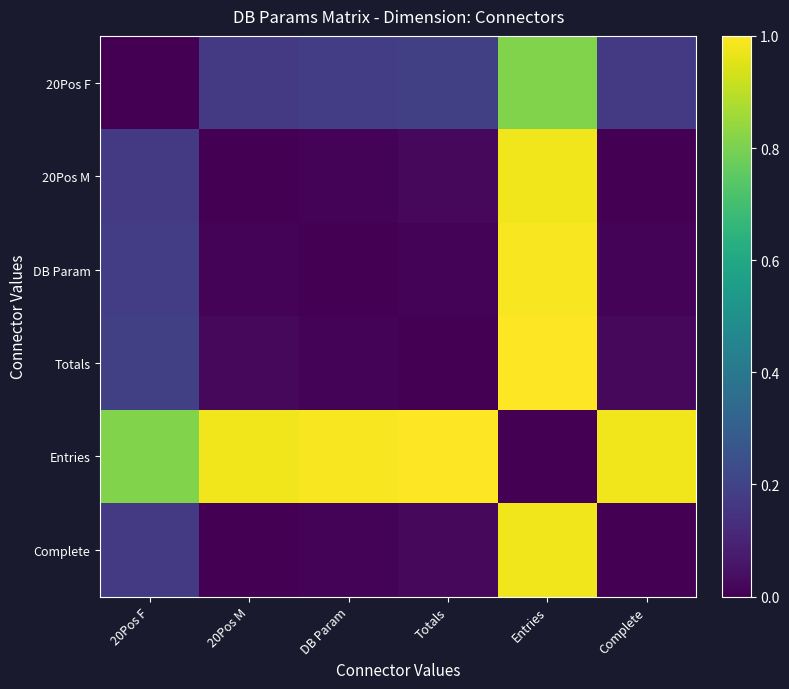

At how many categories does at least one series exceed 0?

6